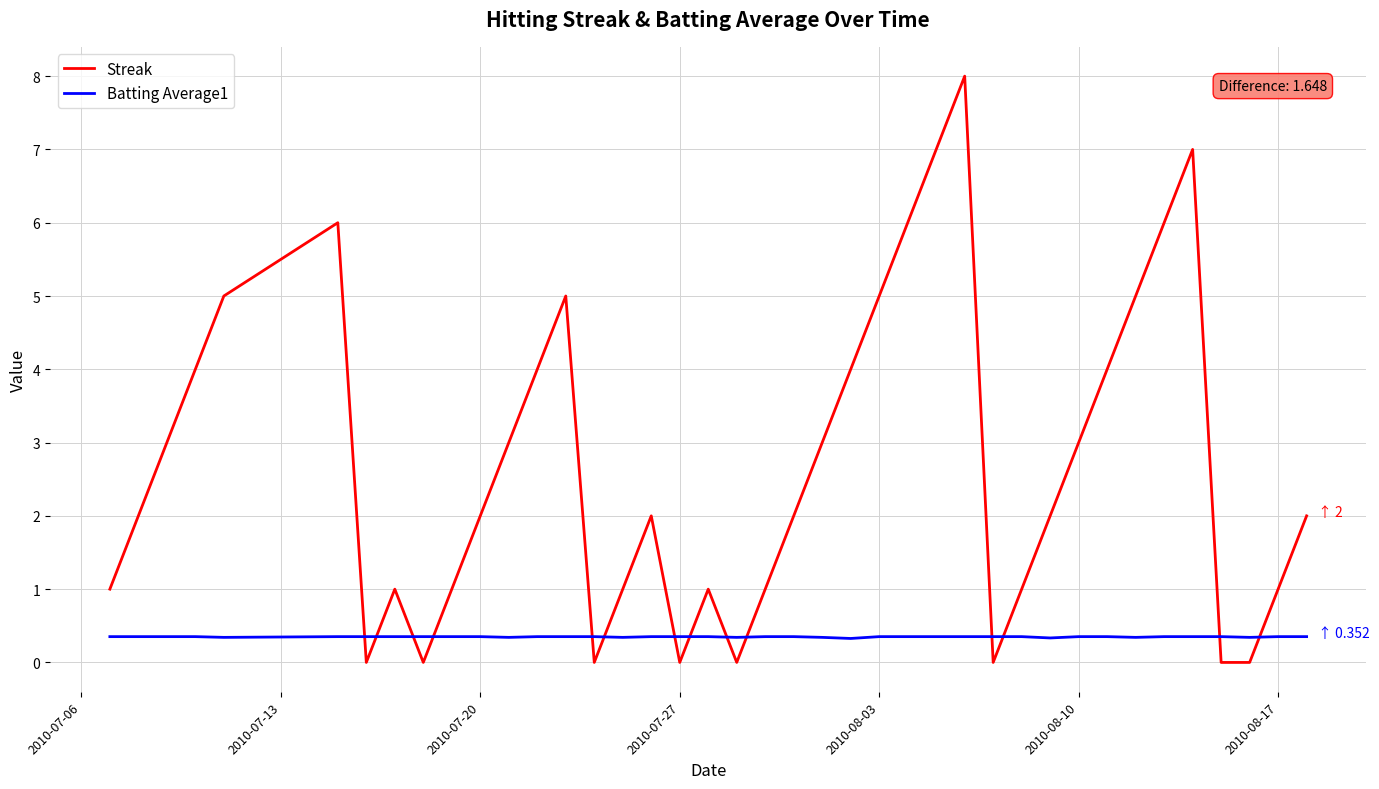

What is the maximum value shown in the chart?

8.0